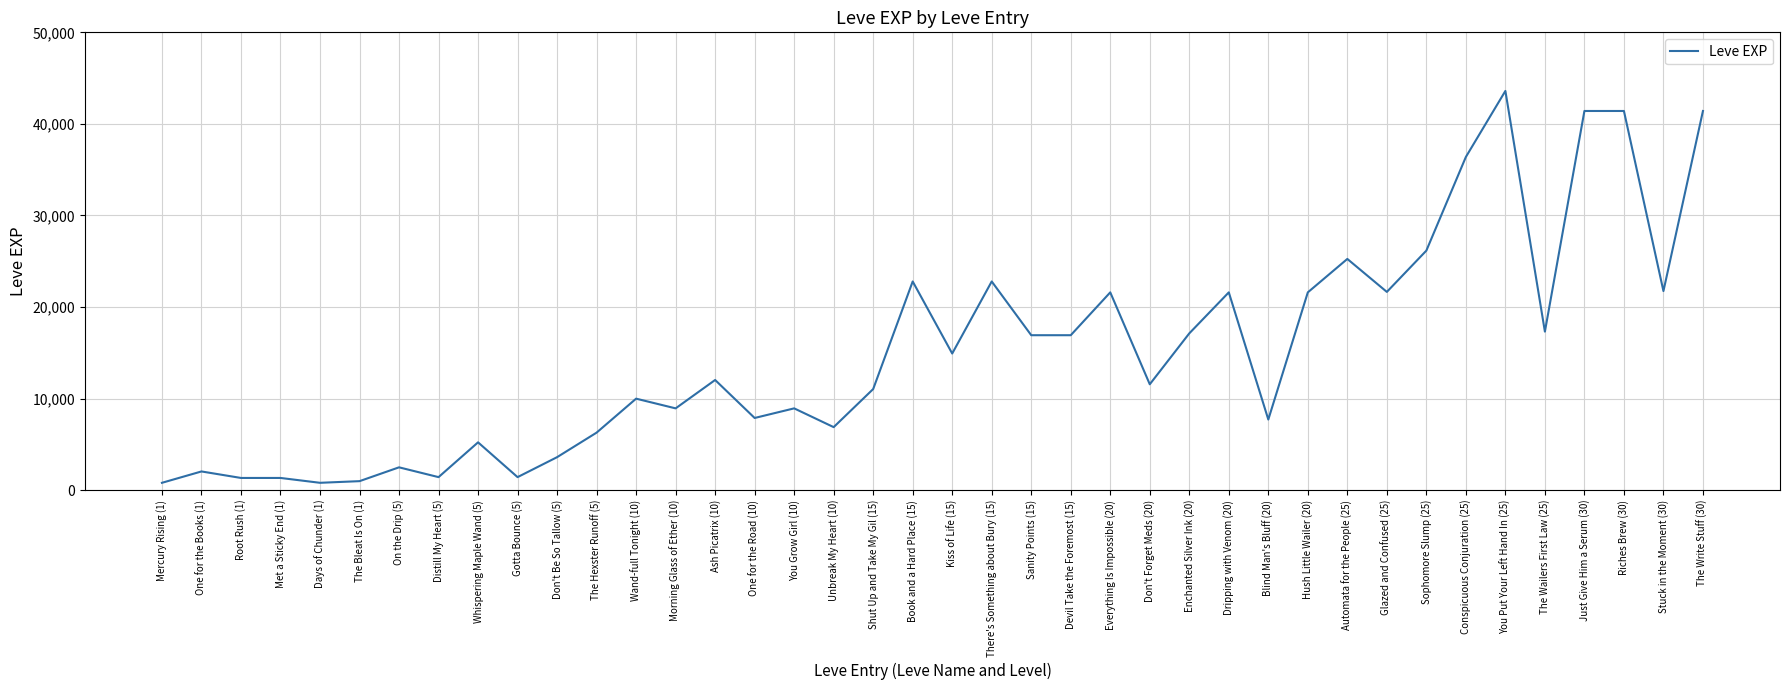

What is the difference between the maximum and minimum values?

42800